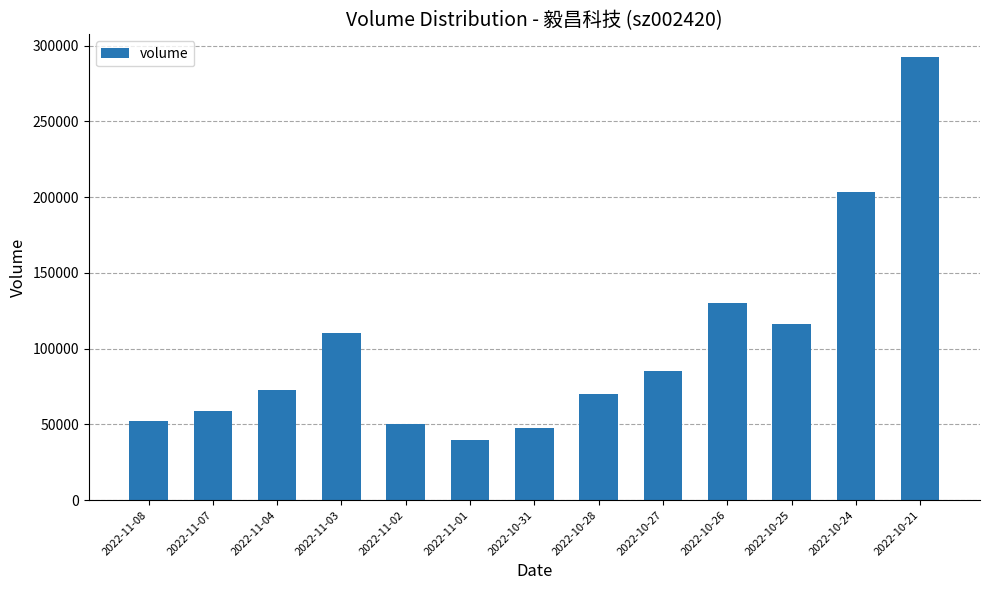

Are the bars horizontal?

No